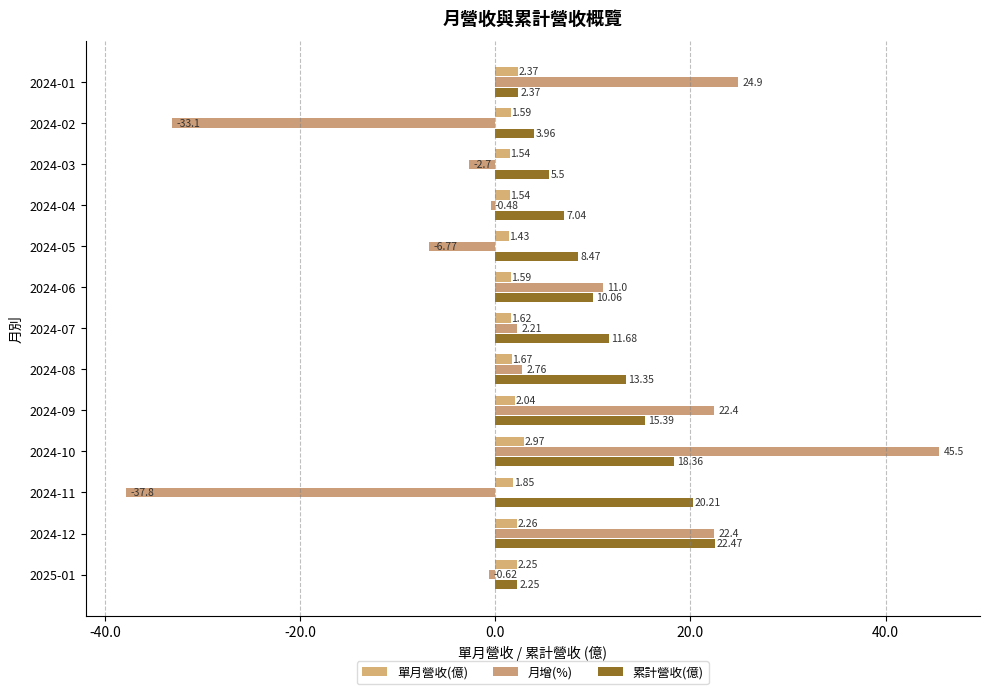

What is the sum of all 月增(%) values?

49.7